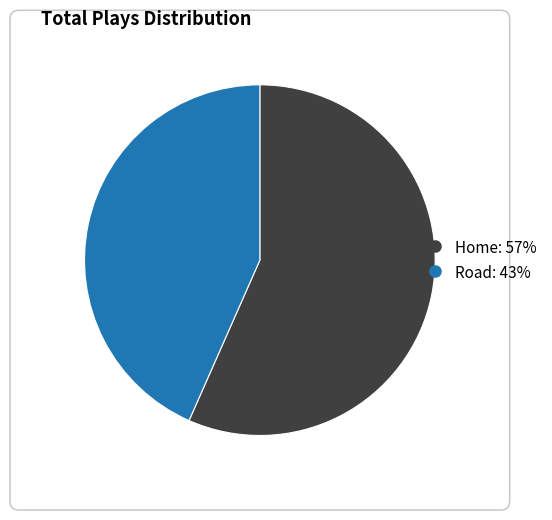

Combined, do Road and Home account for over 50%?

Yes